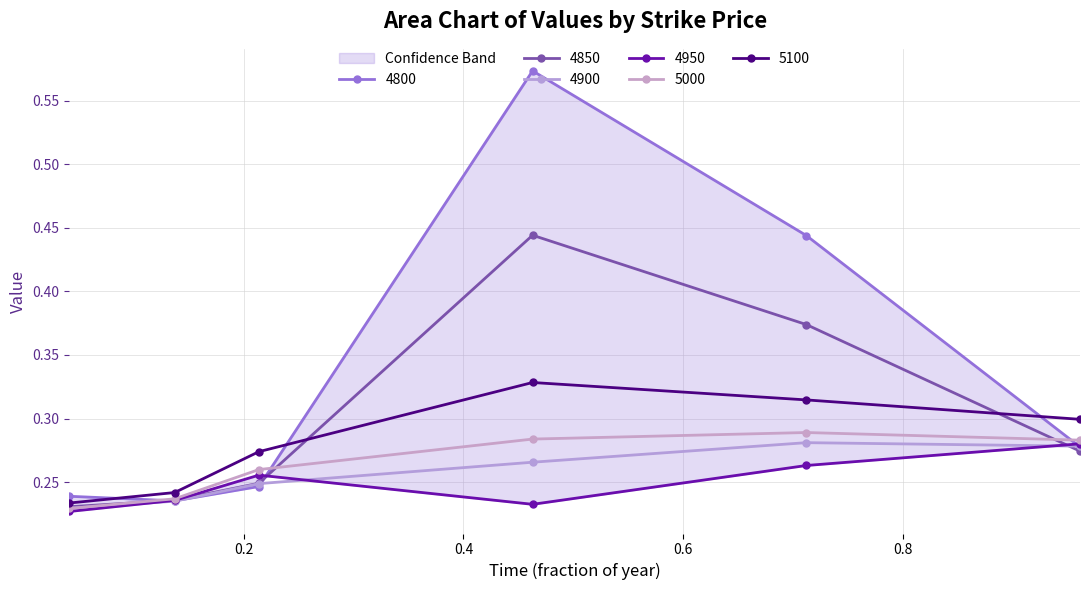

Which has a higher value, 0.2 or 0.4?

0.4